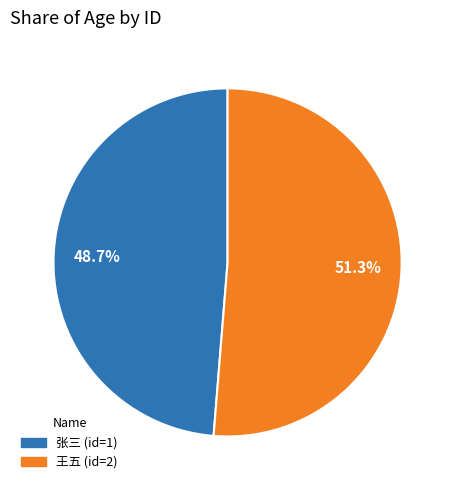

Is there any slice that represents more than half of the pie?

Yes